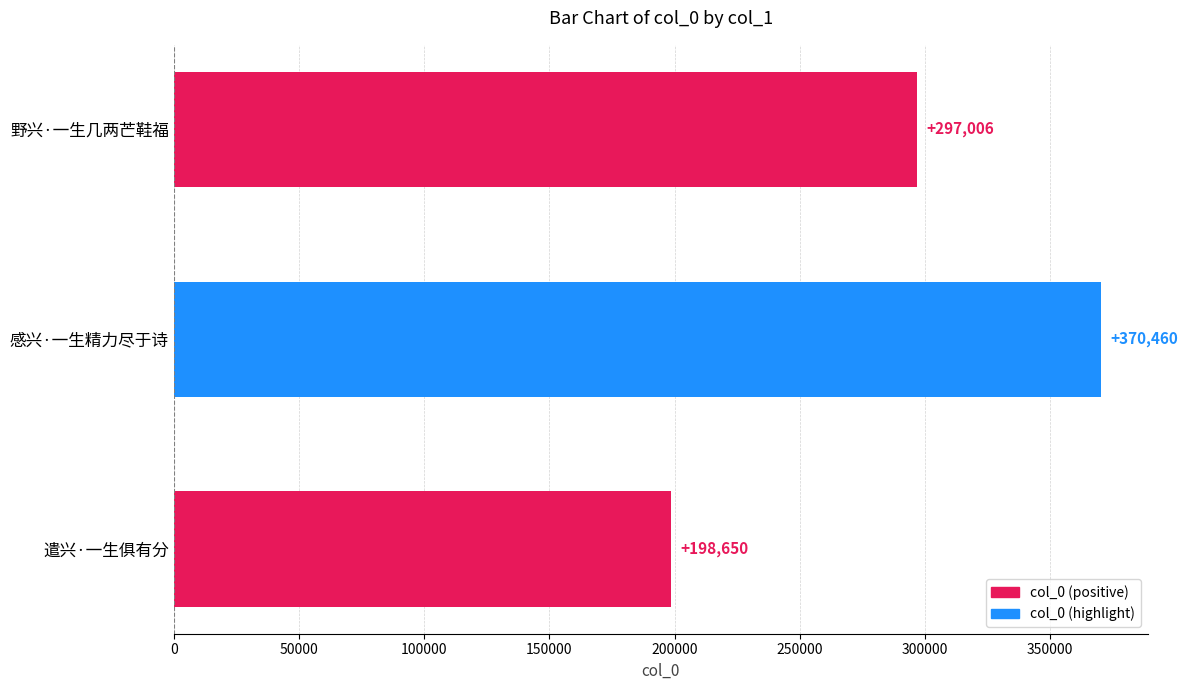

What is the difference between the maximum and minimum values?

171810